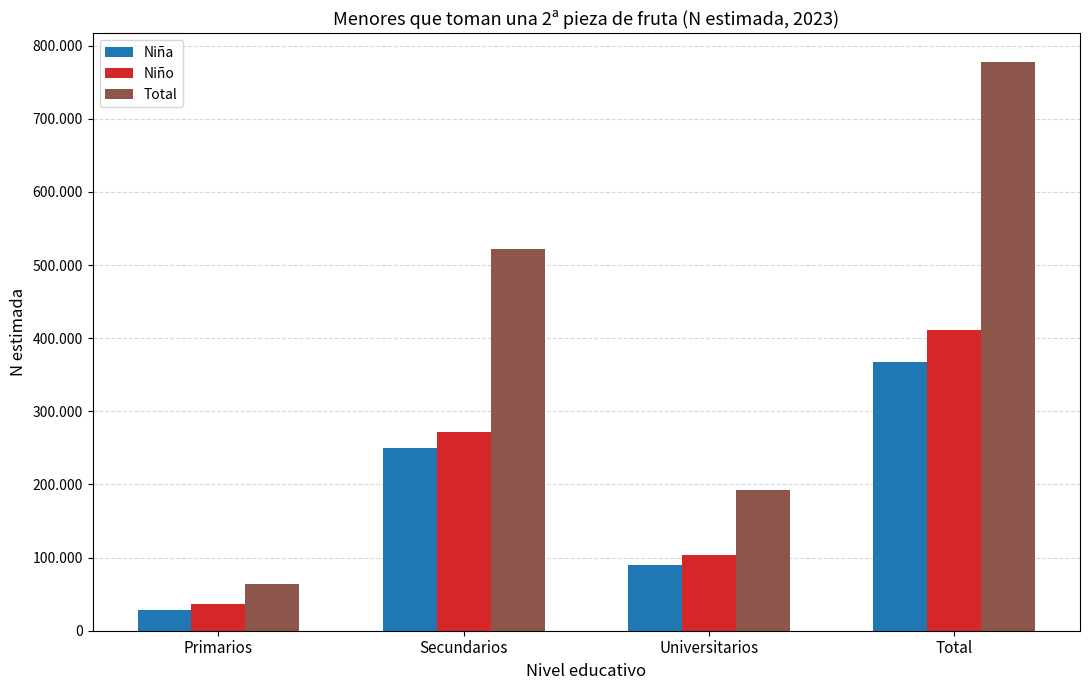

Does the chart contain any negative values?

No